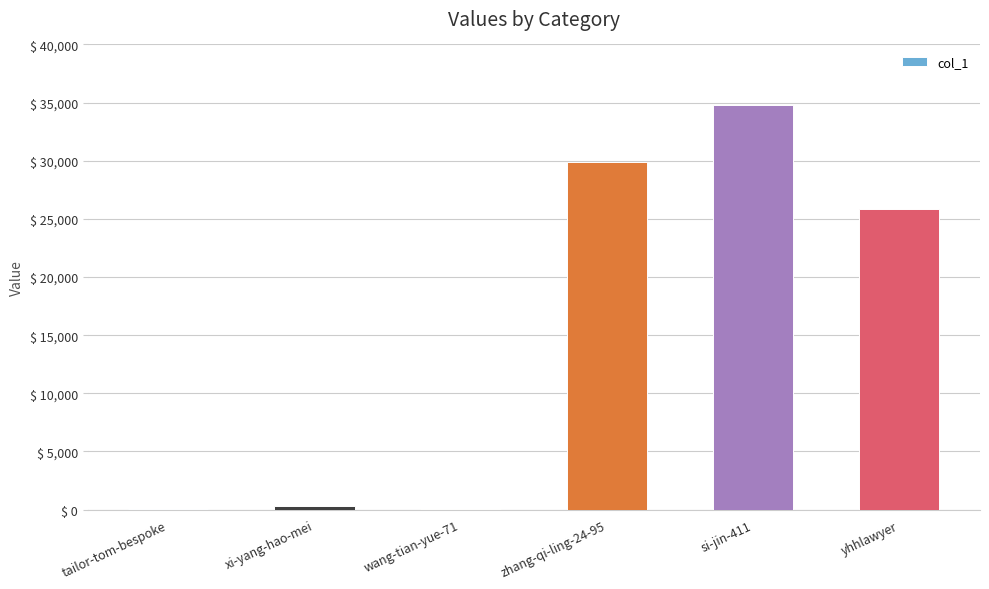

What is the approximate value at tailor-tom-bespoke?

44